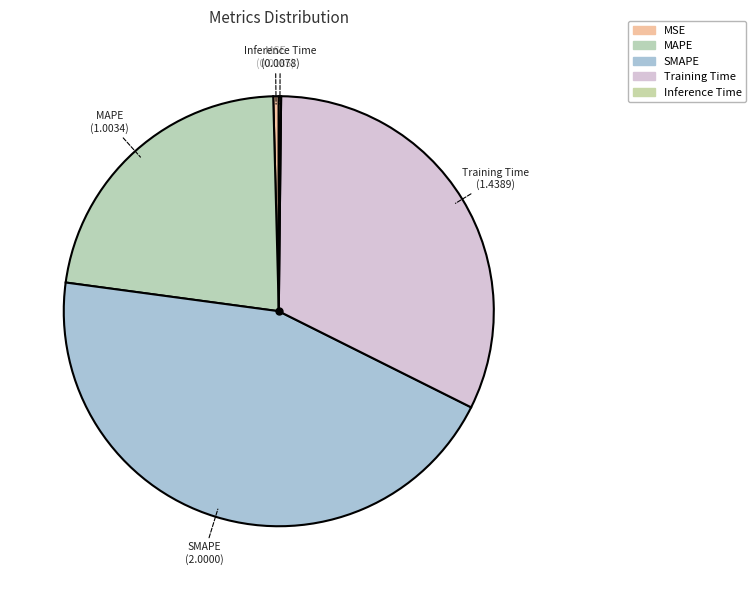

Is there any slice that represents more than half of the pie?

No